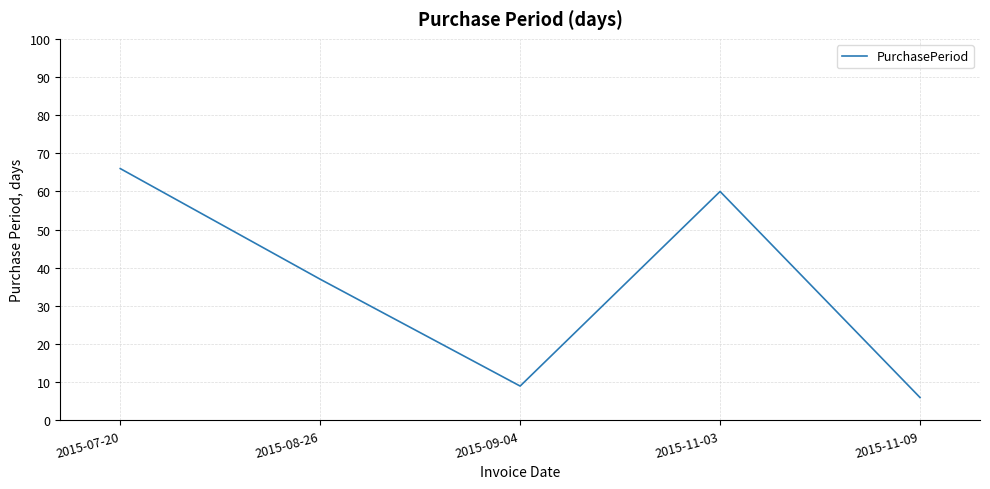

Rank the categories by value from highest to lowest.

2015-07-20, 2015-11-03, 2015-08-26, 2015-09-04, 2015-11-09